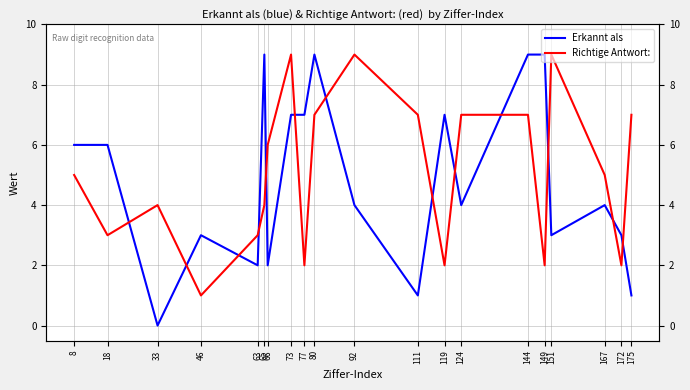

Is this an area chart (filled region under the line)?

No